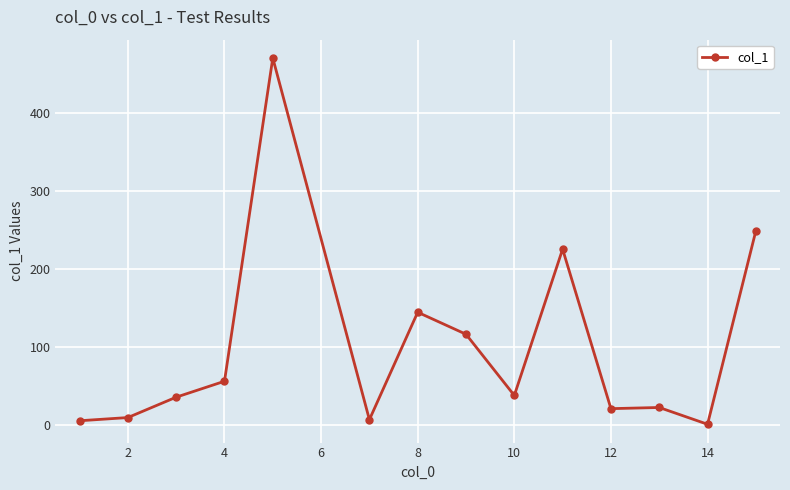

True or false: the data has more than 0 interior local peaks.

True